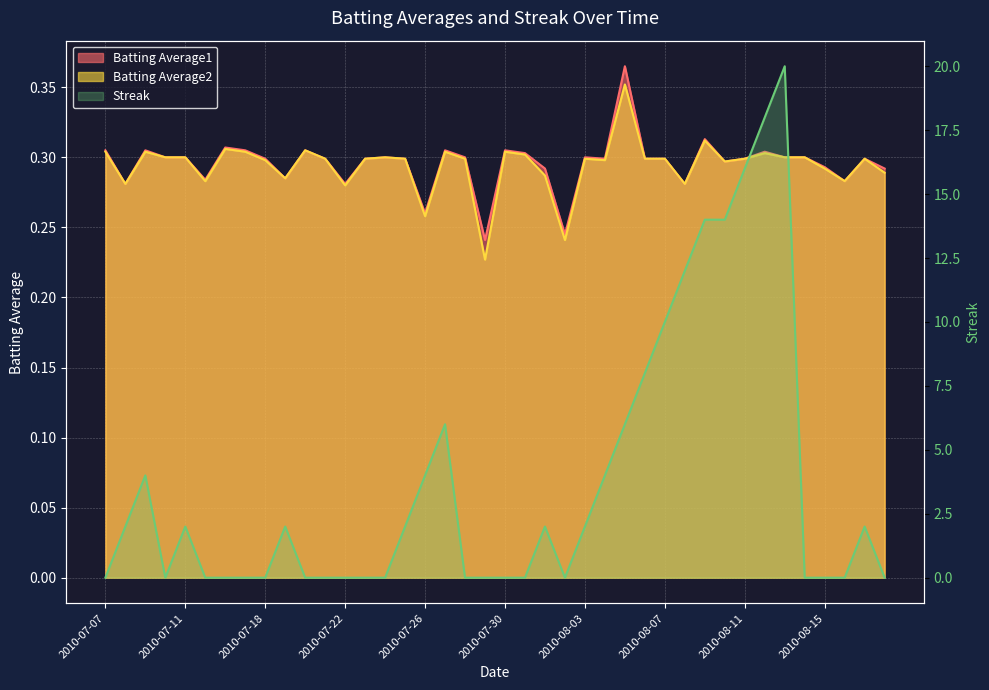

Where is the first local minimum for Streak?

2010-07-10